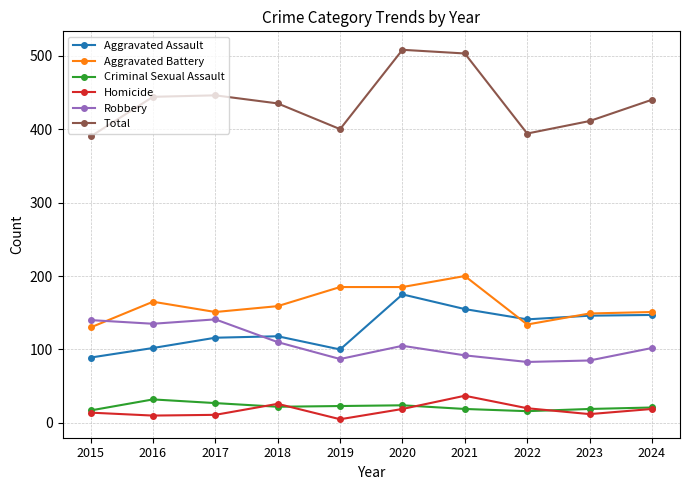

The value of Robbery at 2019 is 87. True or false?

True